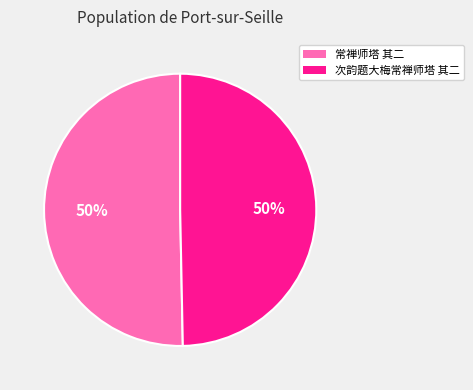

The 常禅师塔 其二 slice represents 55% of the pie. True or false?

False